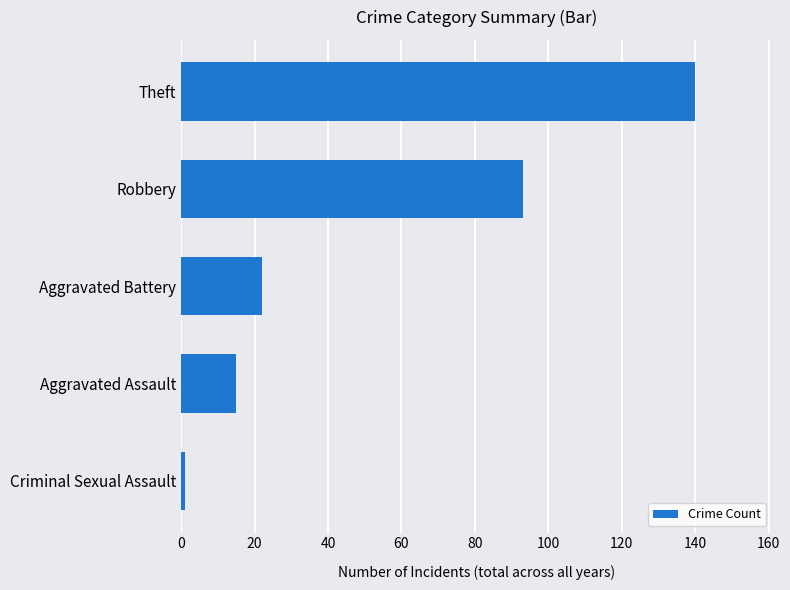

List the labels in order of value, smallest first.

Criminal Sexual Assault, Aggravated Assault, Aggravated Battery, Robbery, Theft